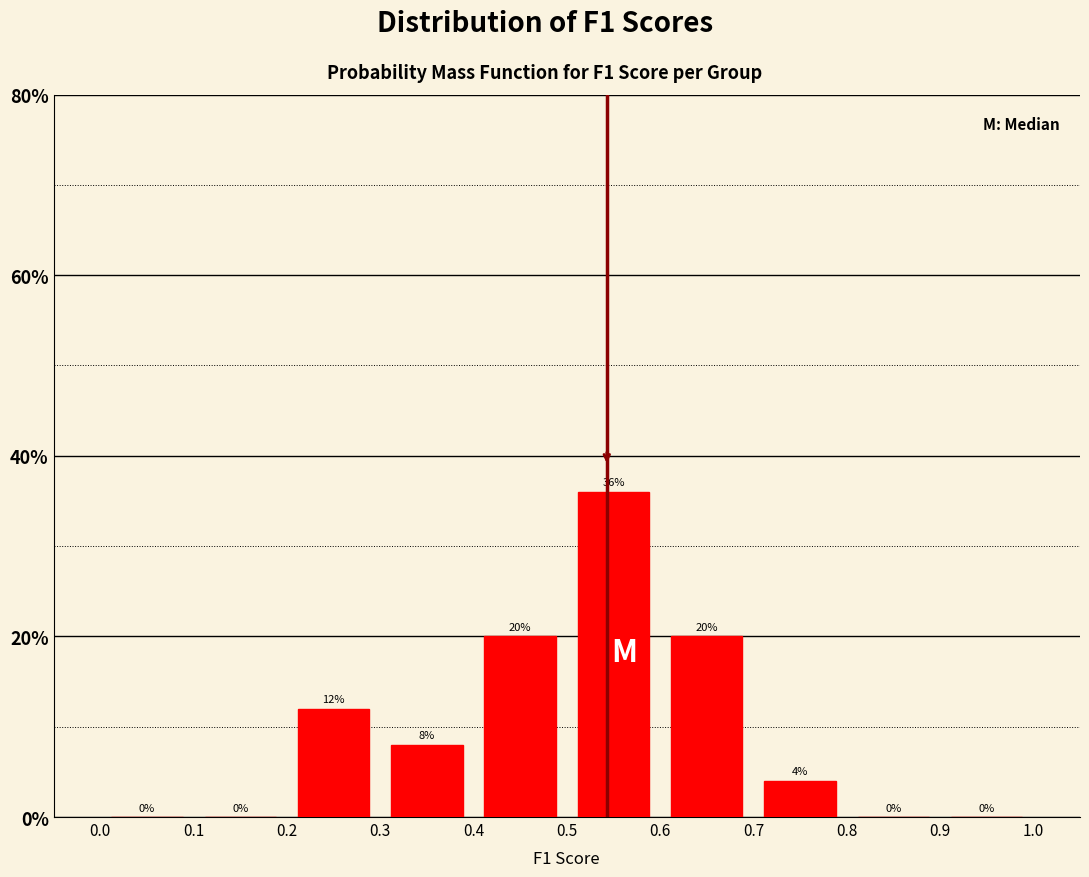

Reading left to right, list every bar in this chart as the range it spans on the x-axis followed by its height.

0.0 to 0.1: 0
0.1 to 0.2: 0
0.2 to 0.3: 12
0.3 to 0.4: 8
0.4 to 0.5: 20
0.5 to 0.6: 36
0.6 to 0.7: 20
0.7 to 0.8: 4
0.8 to 0.9: 0
0.9 to 1.0: 0